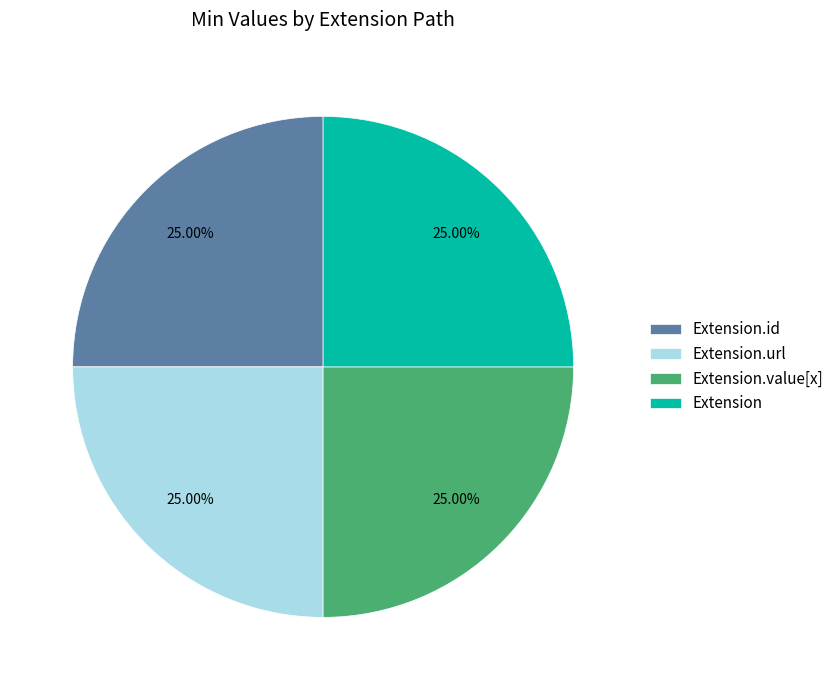

Is there any slice that represents more than half of the pie?

No